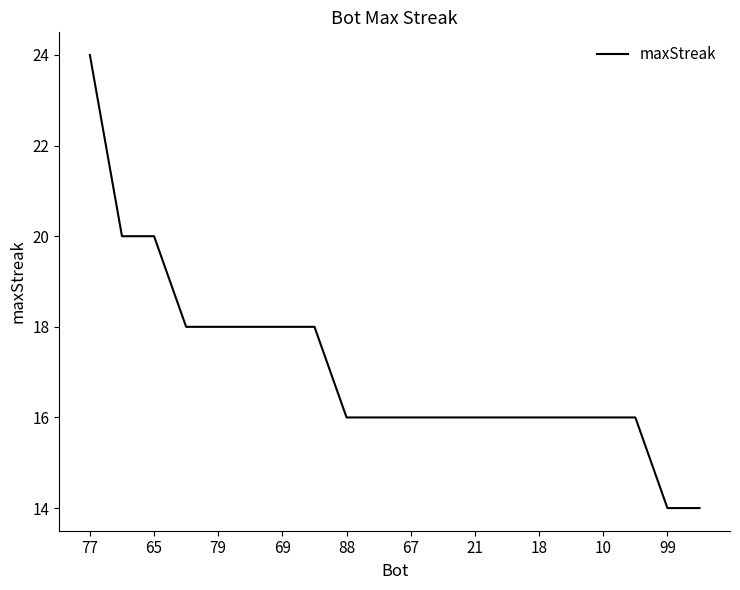

What is the minimum value shown in the chart?

14